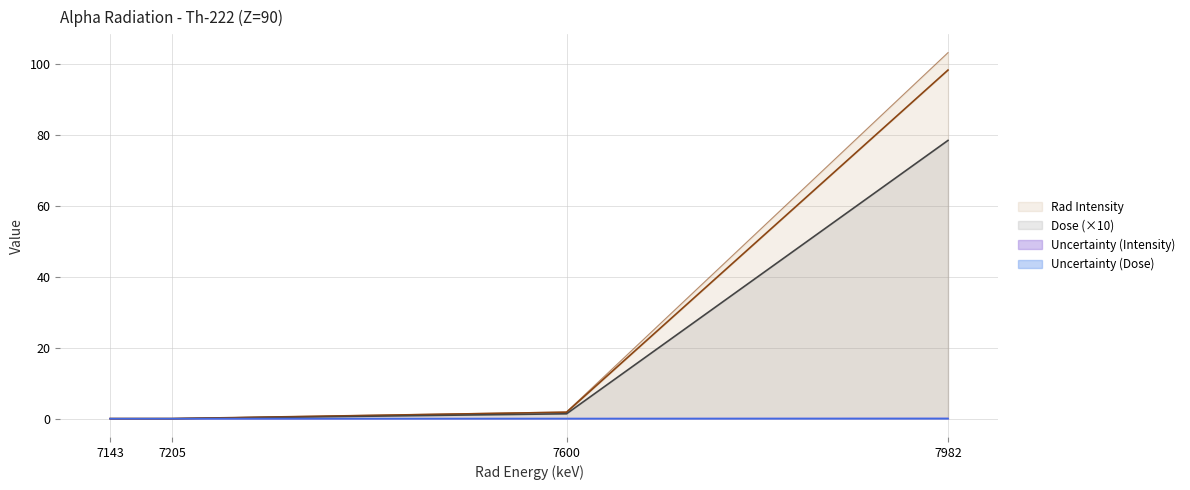

Which has a higher value, 7143 or 7982?

7982